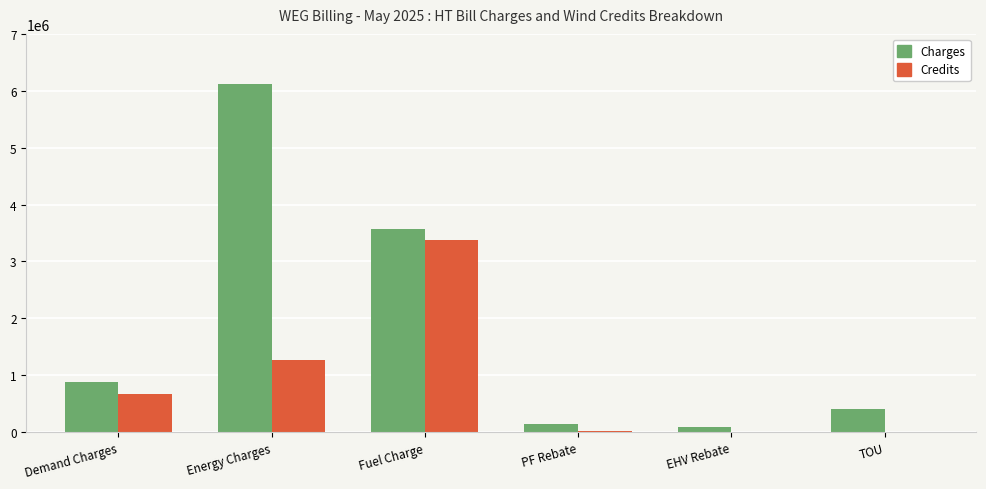

Does the chart contain stacked bars?

No